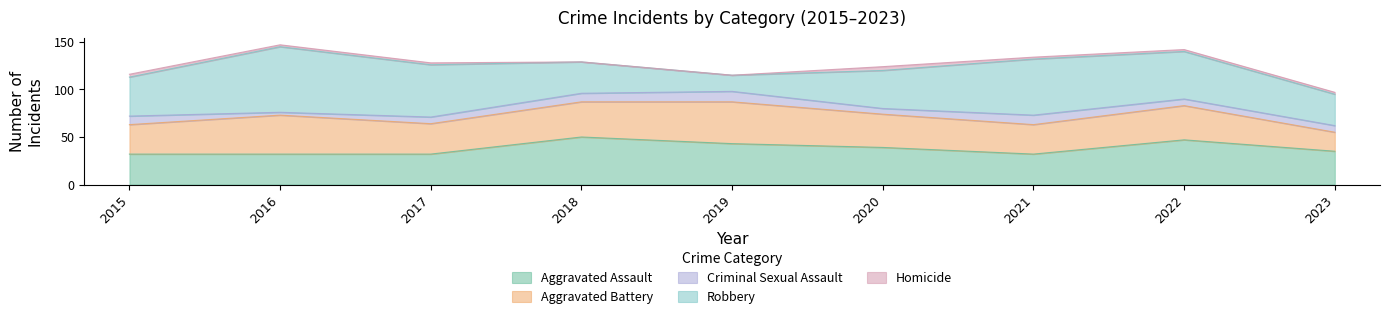

At which category is the sum across all series the highest?

2016